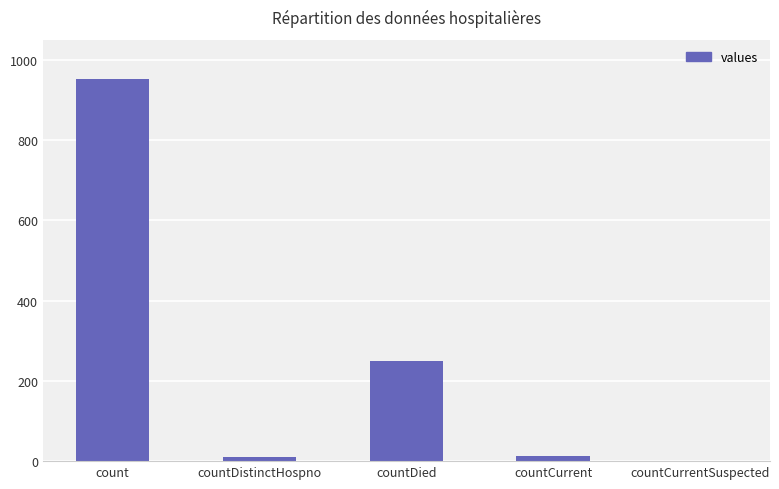

At which label does the data first exceed 14?

count